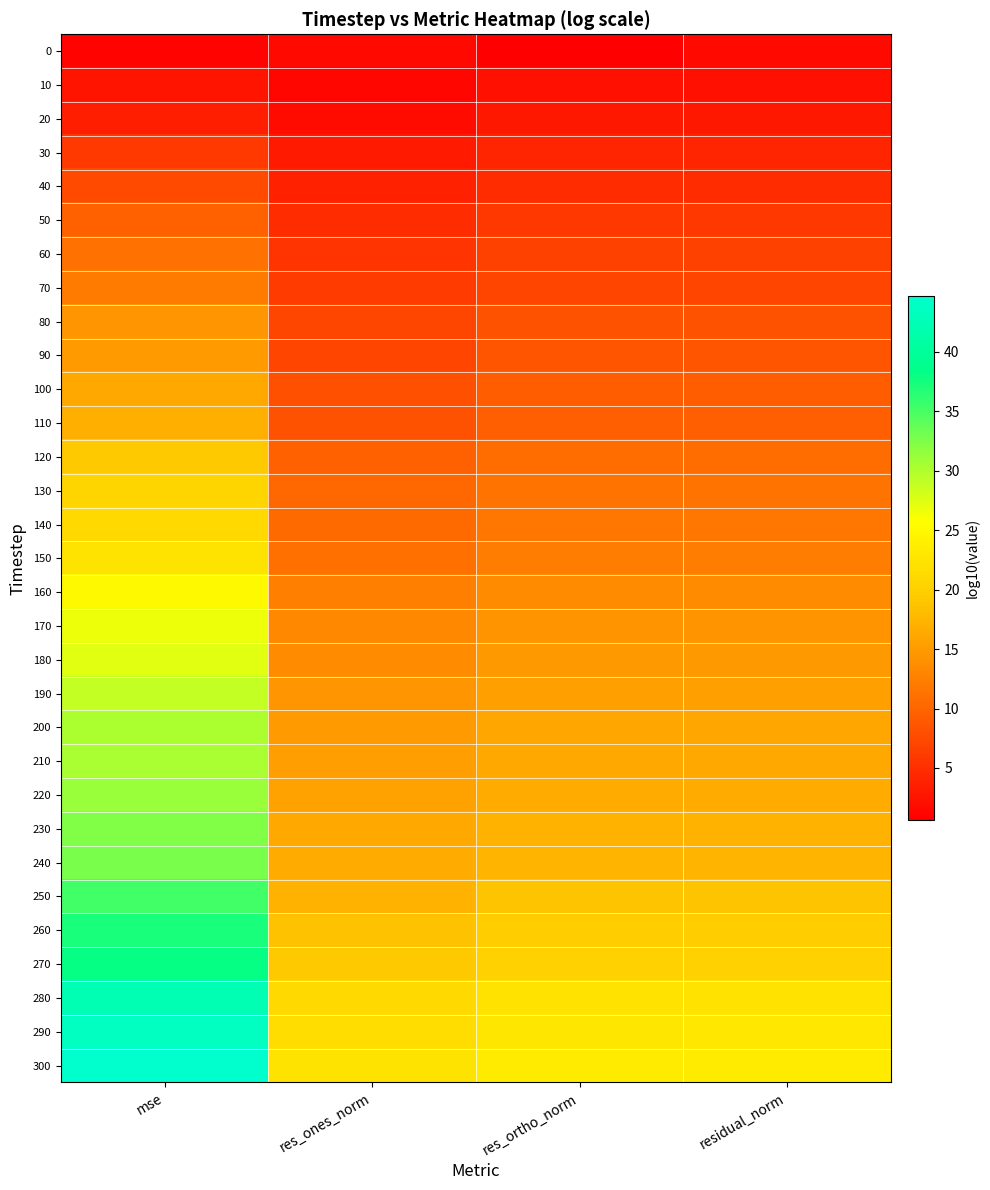

At which category is the sum across all series the highest?

mse